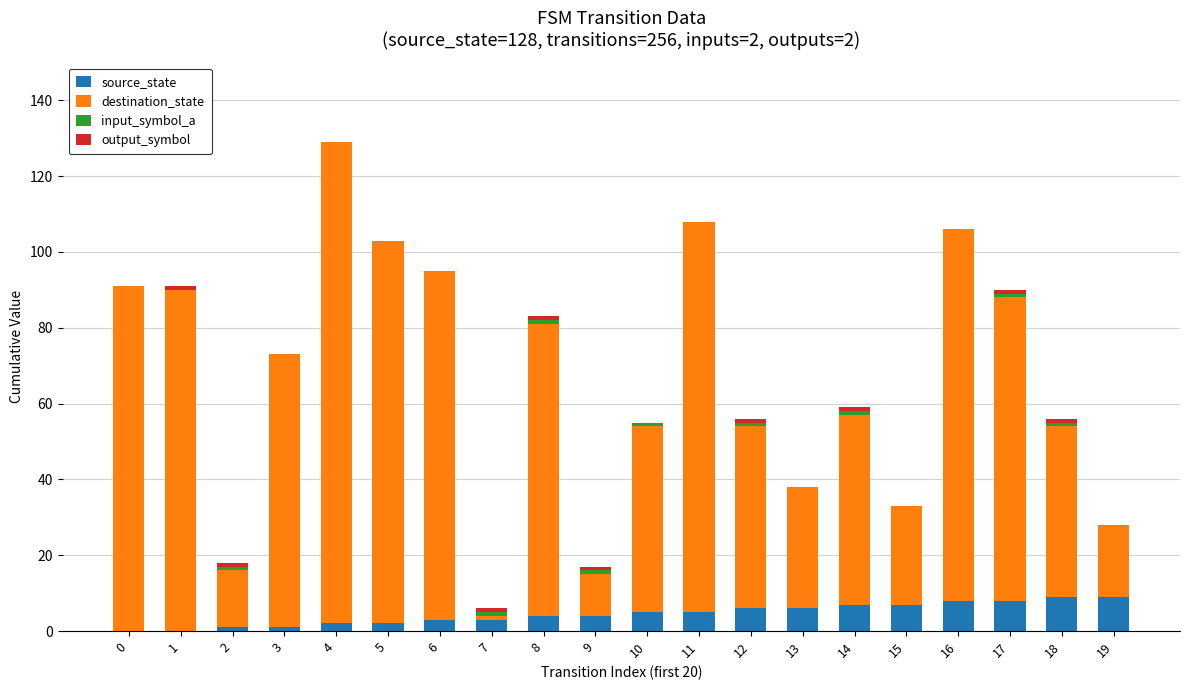

At which category is the sum across all series the highest?

4